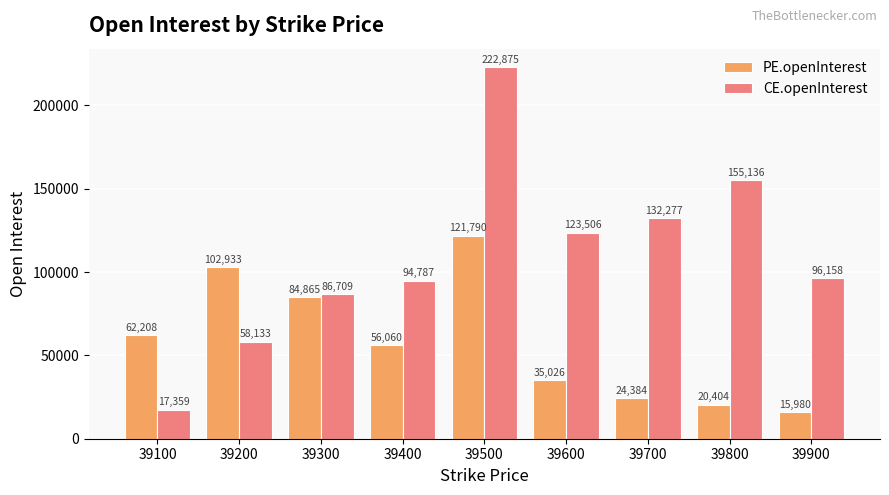

What is the difference between the maximum and minimum values in the PE.openInterest series?

105810